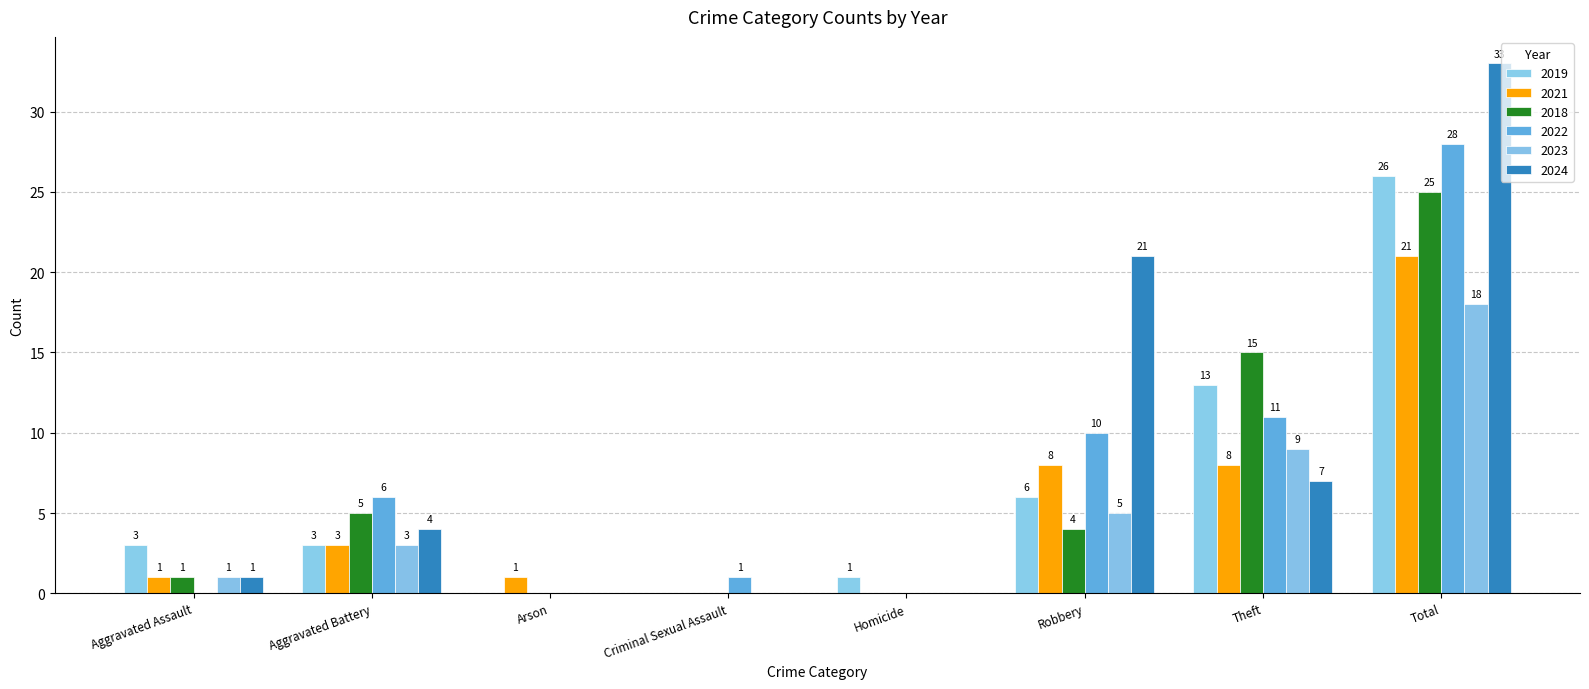

How many positive values does the 2019 series have?

6